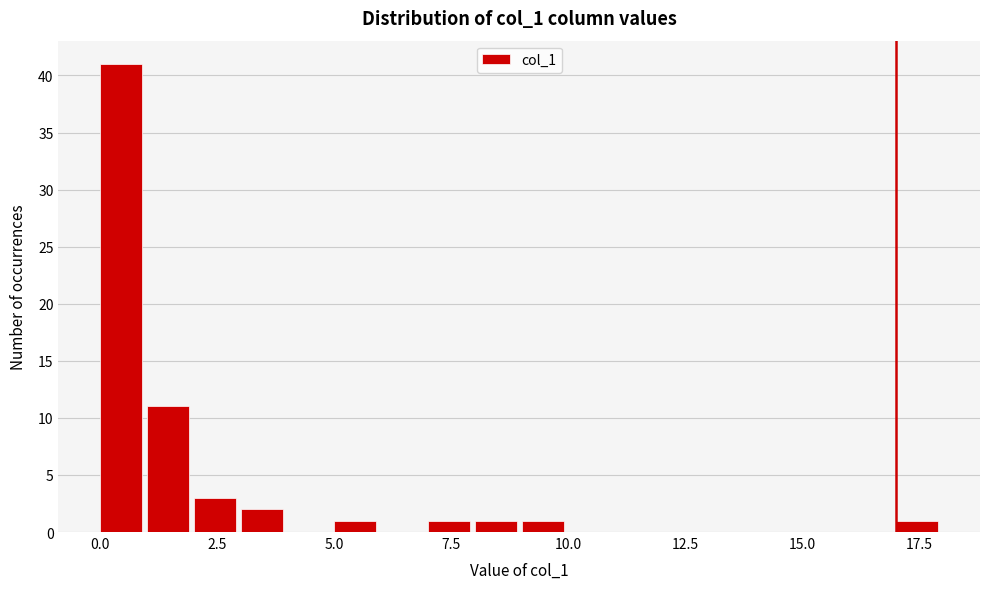

Around what value on the x-axis is the tallest bar? Give the approximate position of its centre, as read against the axis.

0.5